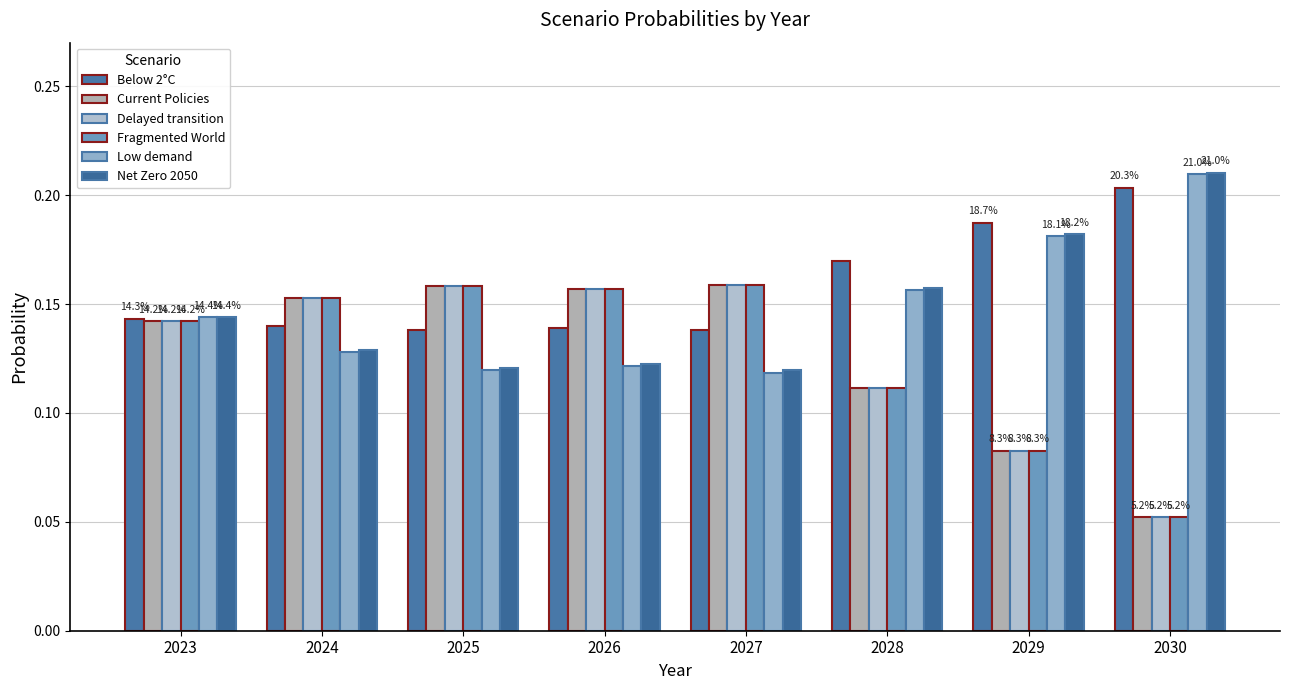

True or false: Delayed transition has a value of 0.1 at 2027.

False